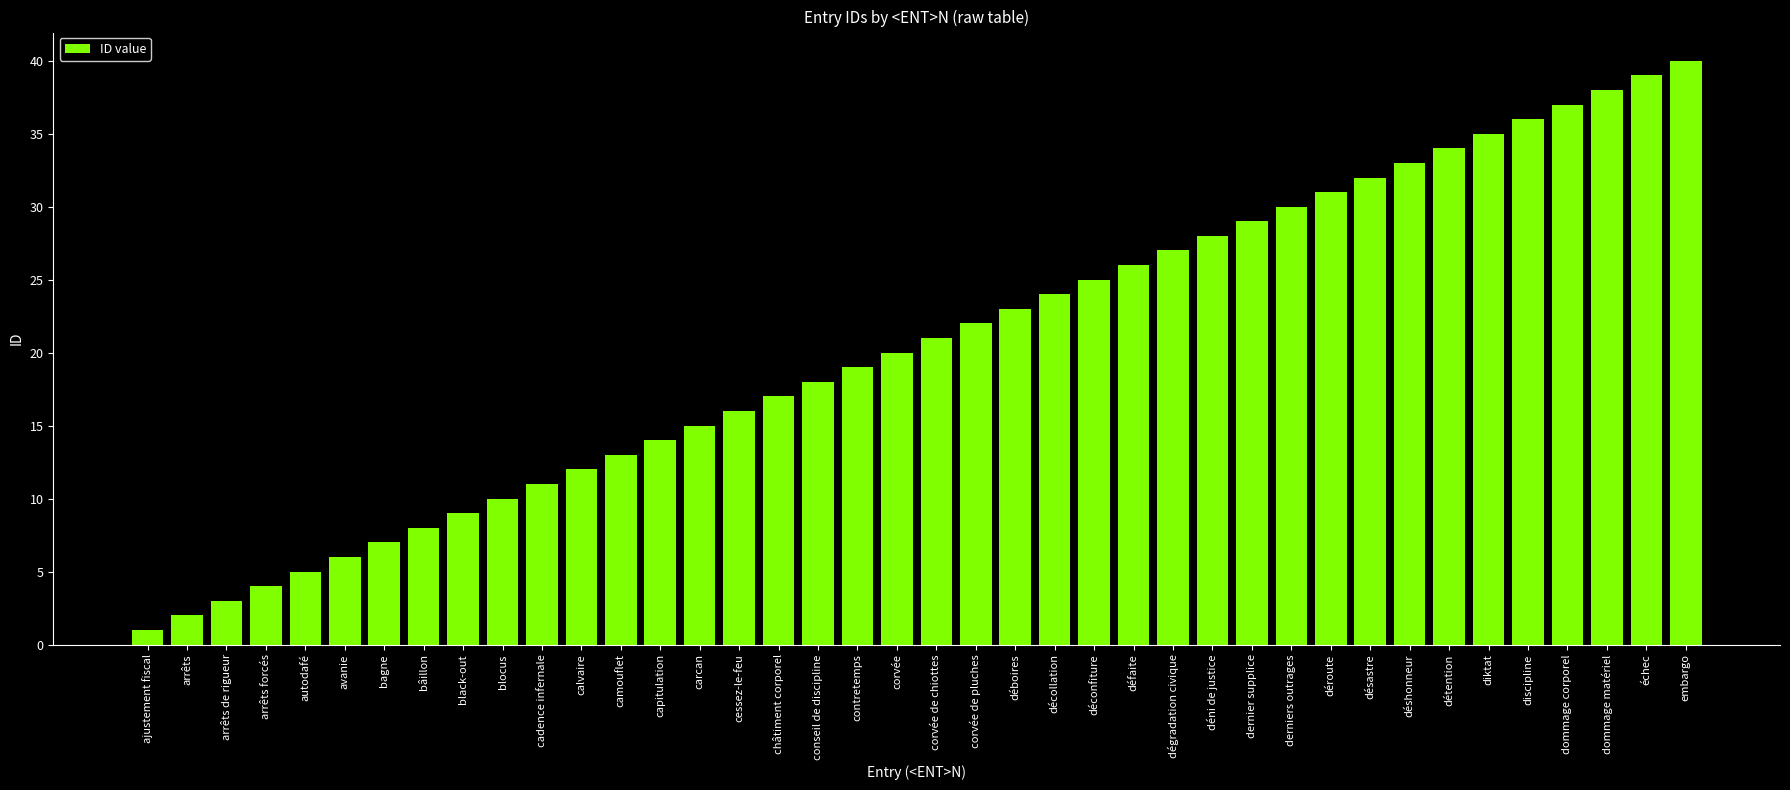

Reading left to right, extract all data points from this chart.

1	2	3	4	5	6	7	8	9	10	11	12	13	14	15	16	17	18	19	20	21	22	23	24	25	26	27	28	29	30	31	32	33	34	35	36	37	38	39	40